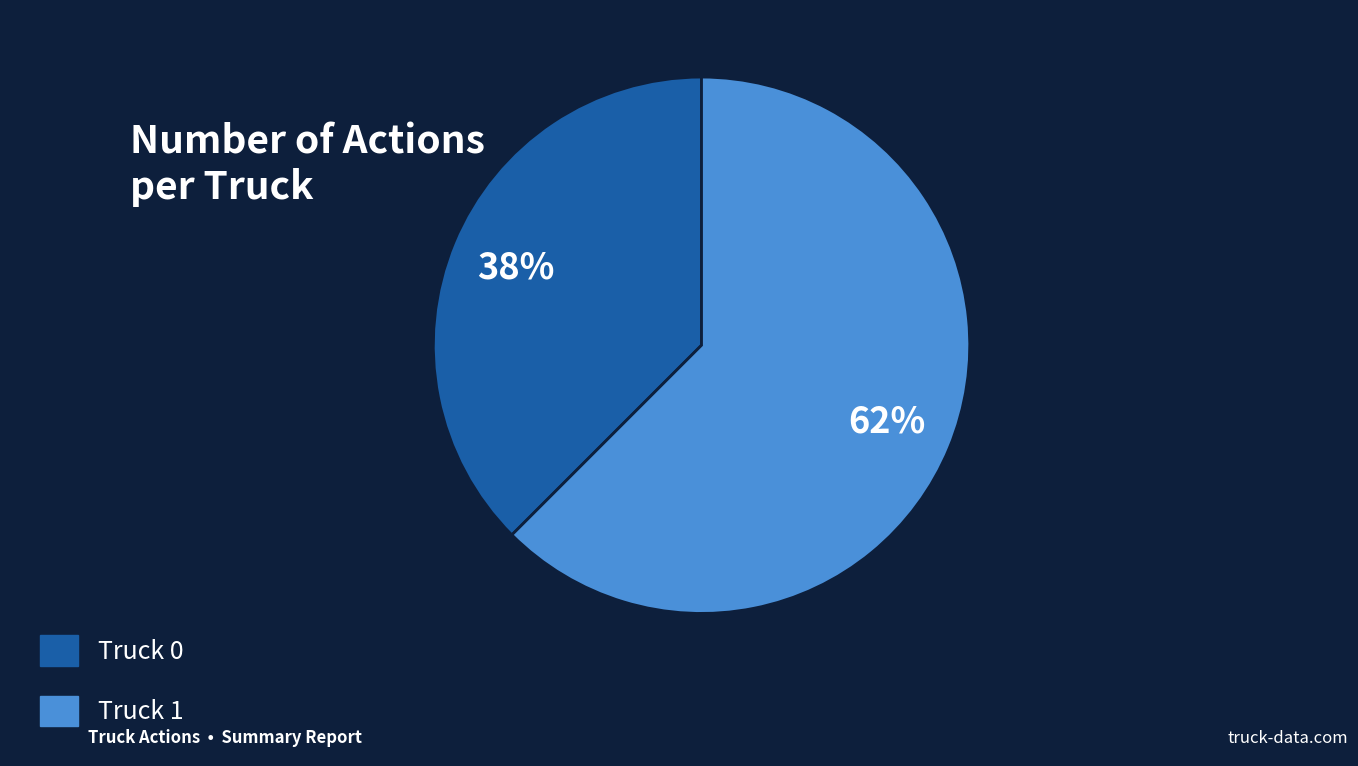

Count the number of slices in the pie.

2